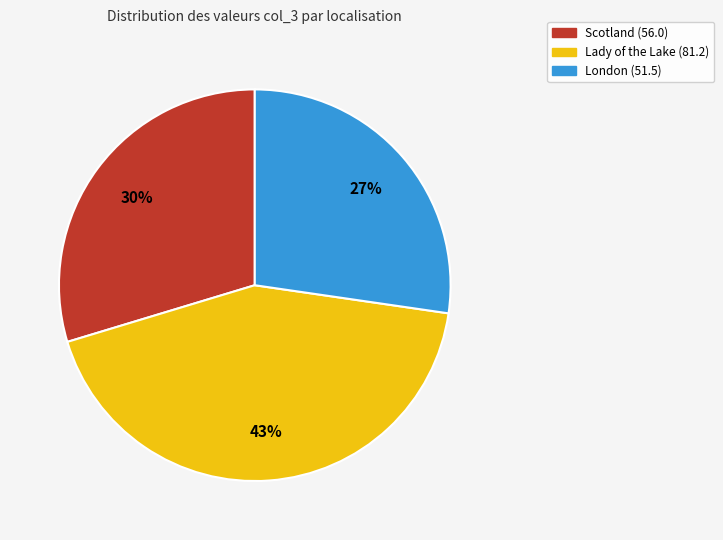

Is there any slice that represents more than half of the pie?

No